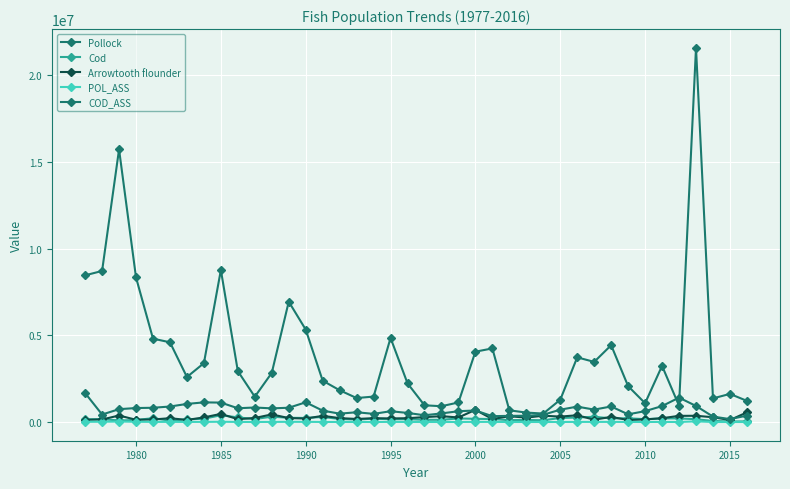

How many series are shown in this chart?

5